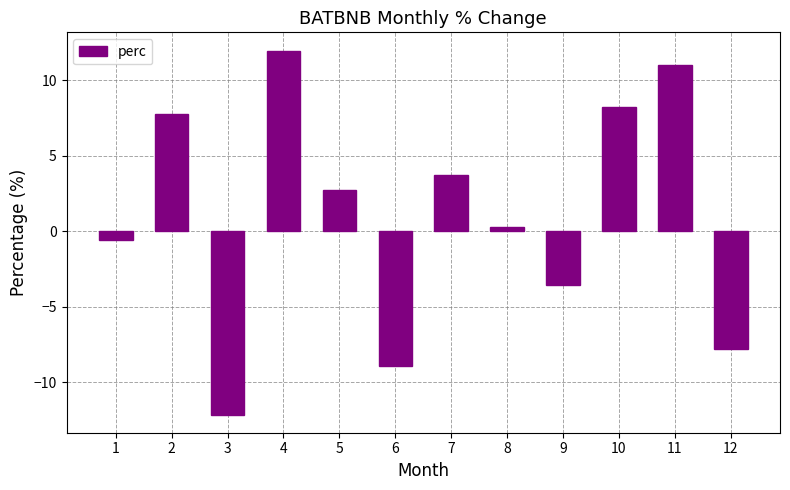

What is the sum of the values at 10 and 12?

0.4